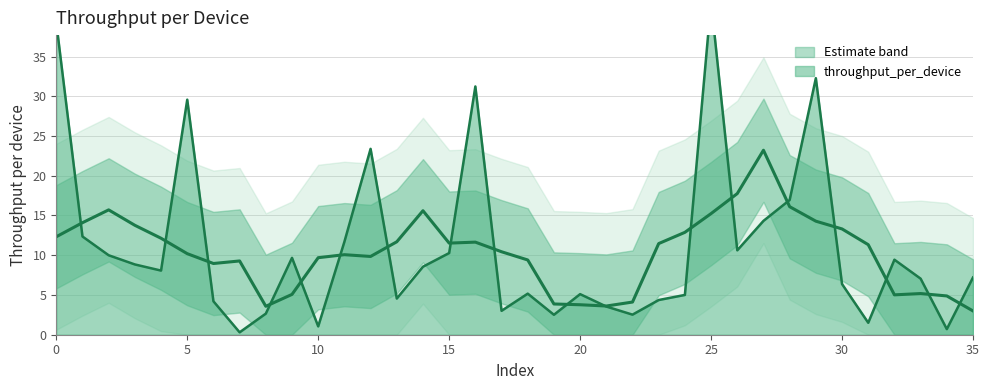

Which has a higher value, 25 or 15?

25